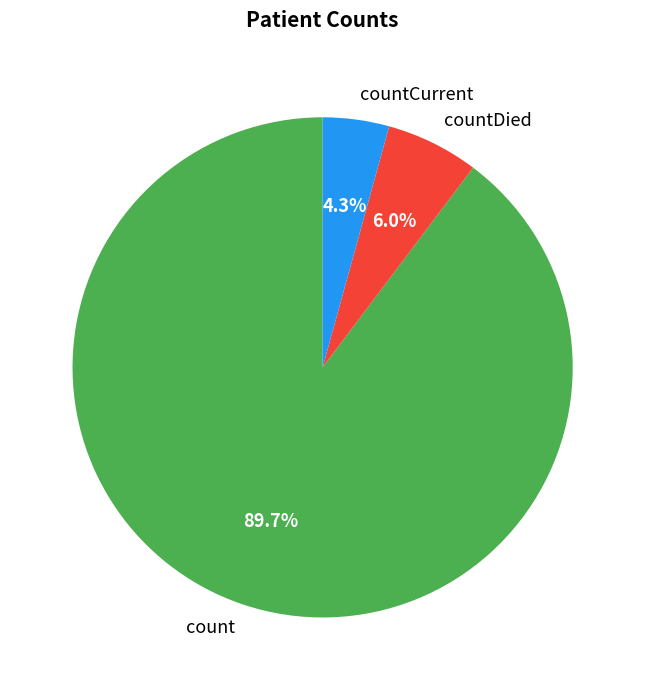

What is the ratio of the value at count to the value at countDied?

15.0